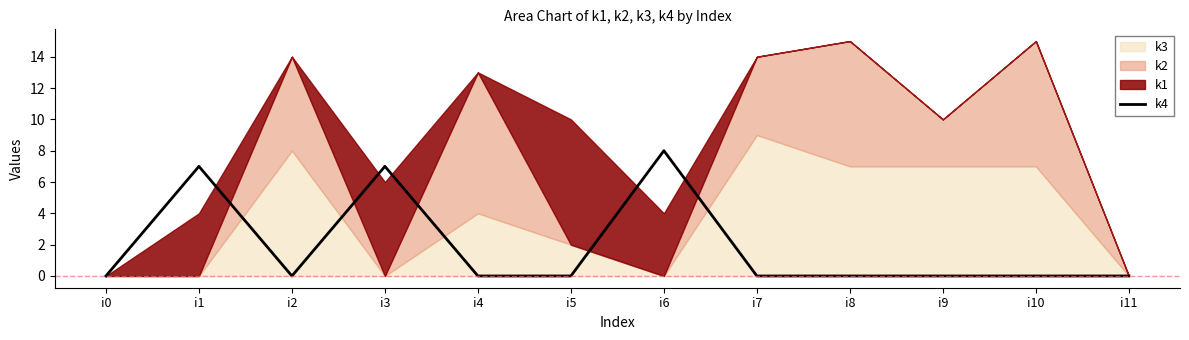

Does the chart have visible grid lines?

No